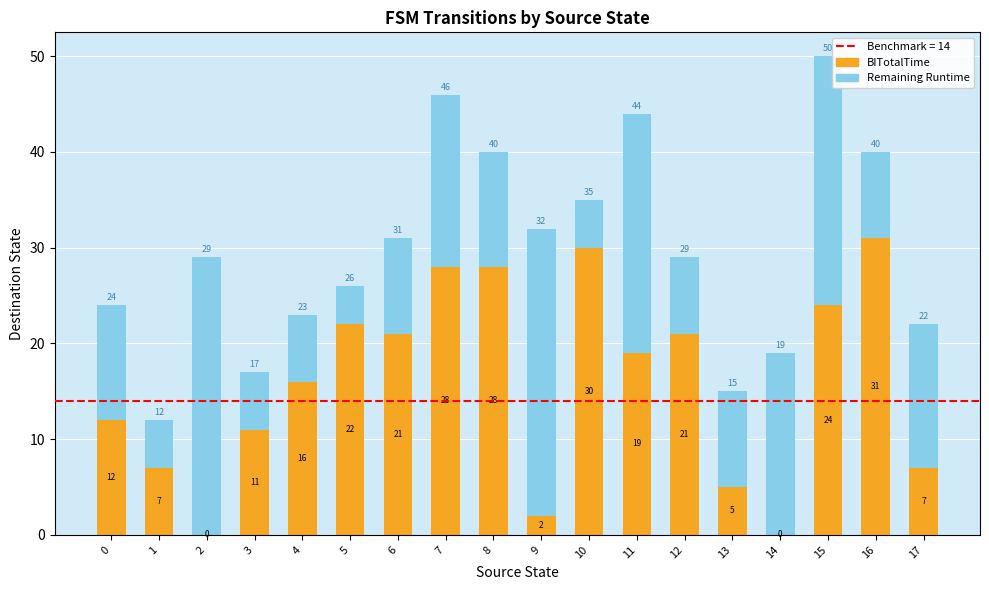

Are the bars horizontal?

No